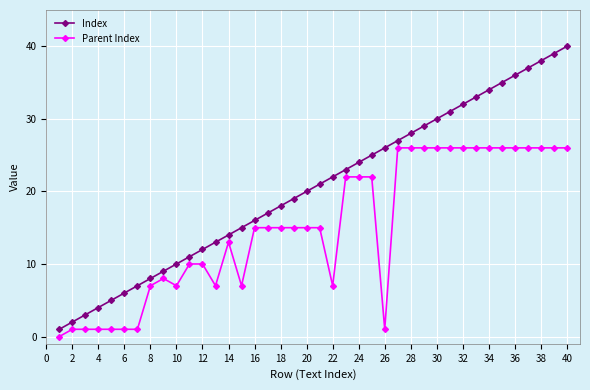

Rank the series by their maximum value, from highest to lowest.

Index, Parent Index